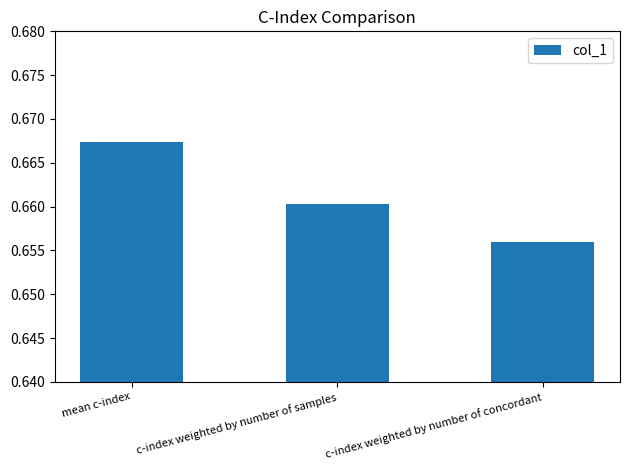

What is the label of the 3rd bar from the left?

c-index weighted by number of concordant